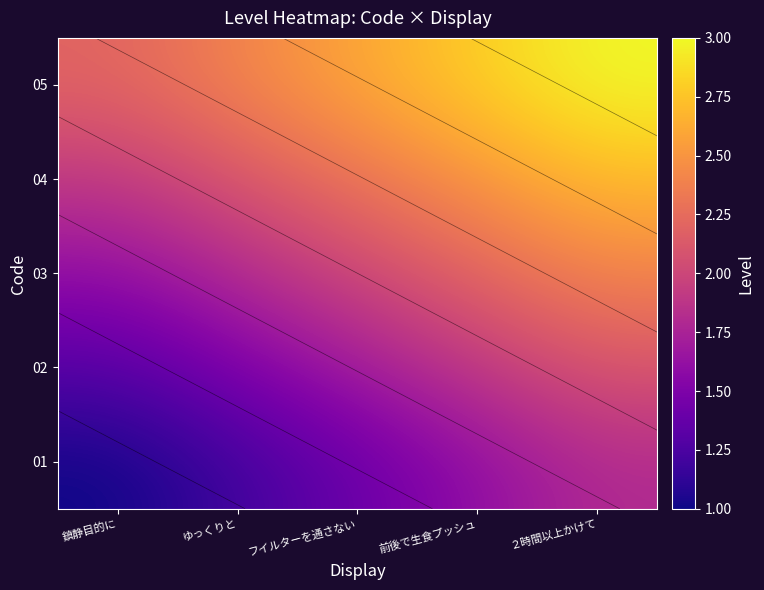

Read the 02 value at ２時間以上かけて.

2.1